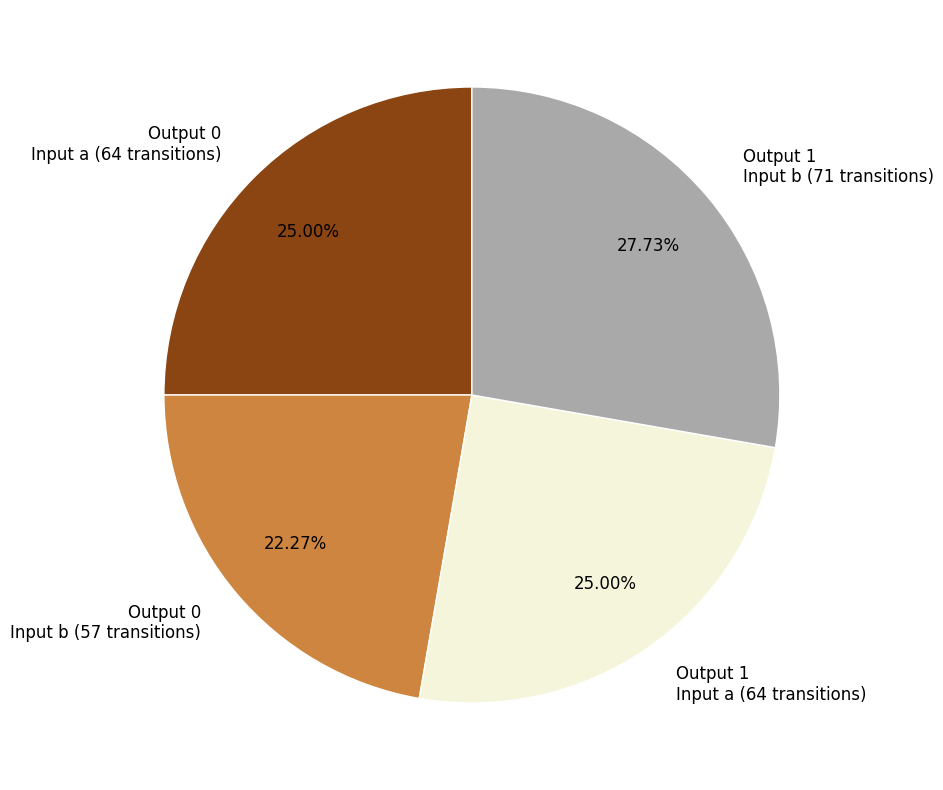

Is there a majority slice in this chart?

No